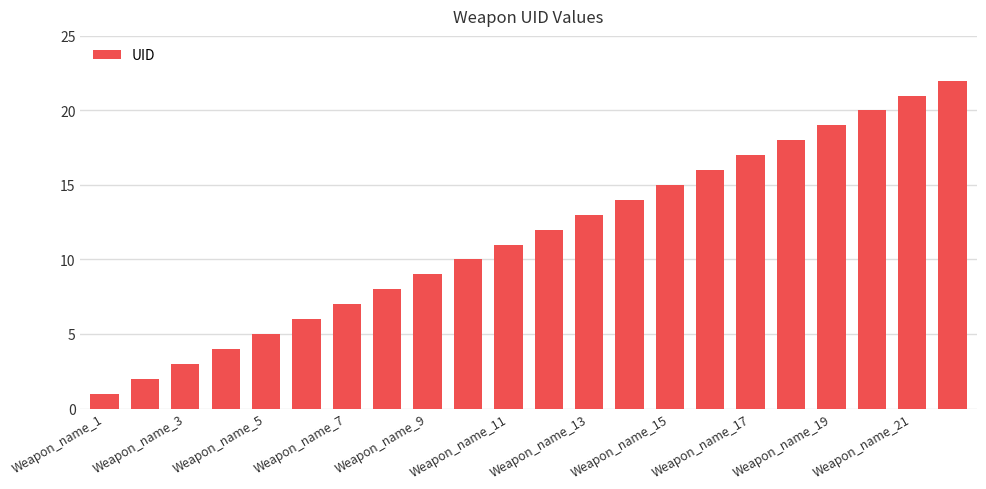

What is the difference between the second highest and minimum values?

20